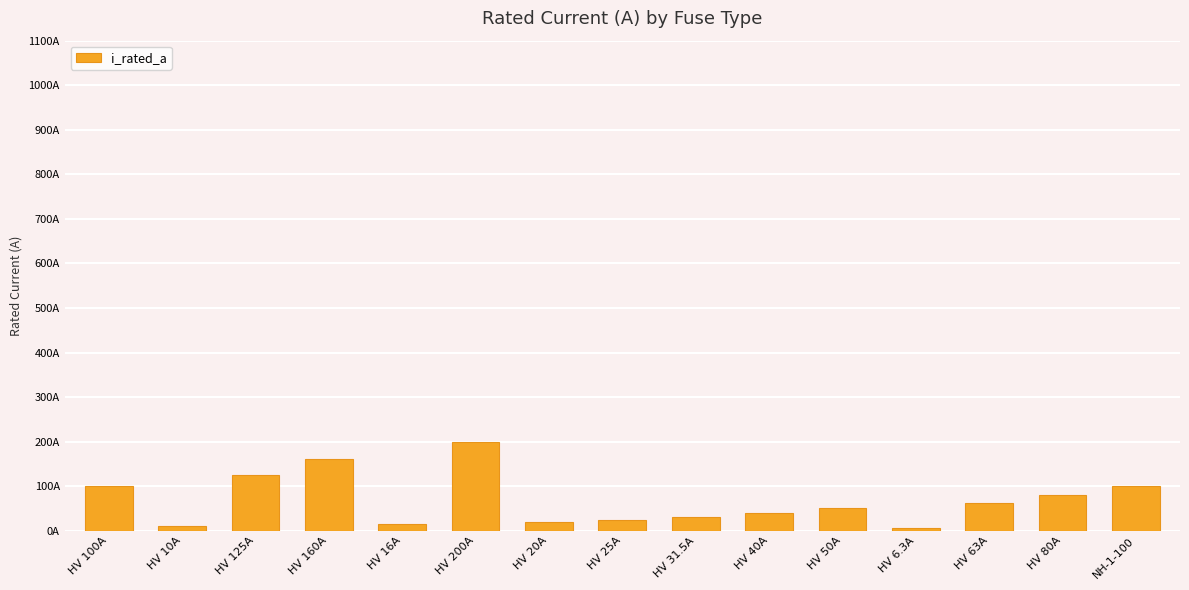

What is the label of the 14th bar from the right?

HV 10A